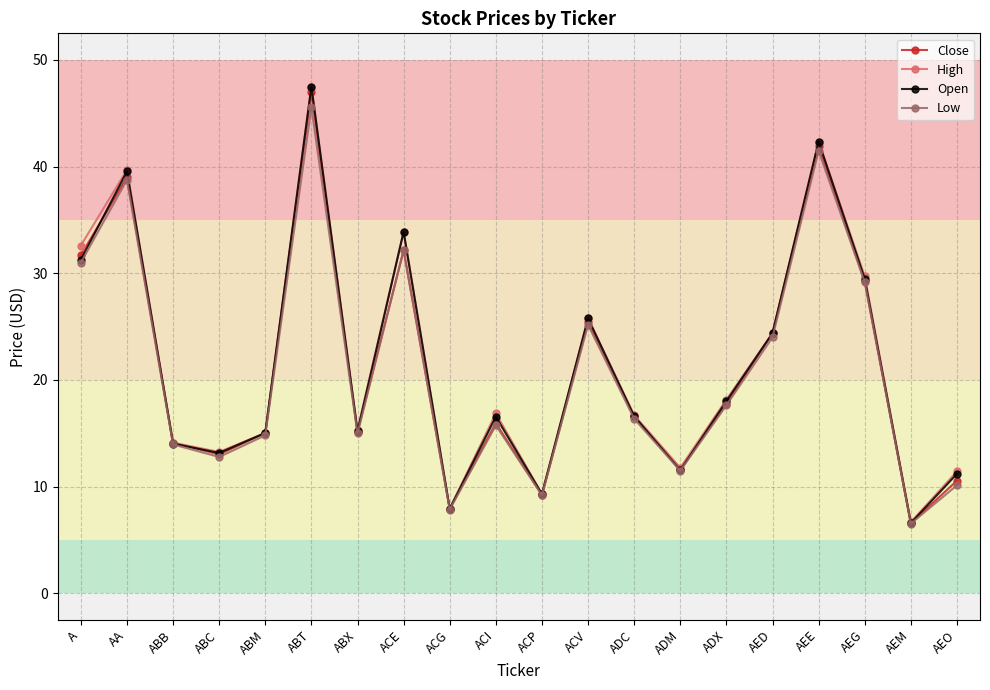

The value of Low at ACG is 7.8. True or false?

True